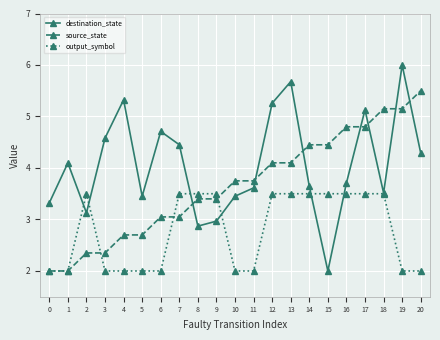

After their last crossing, which series has the higher values: source_state or destination_state?

source_state